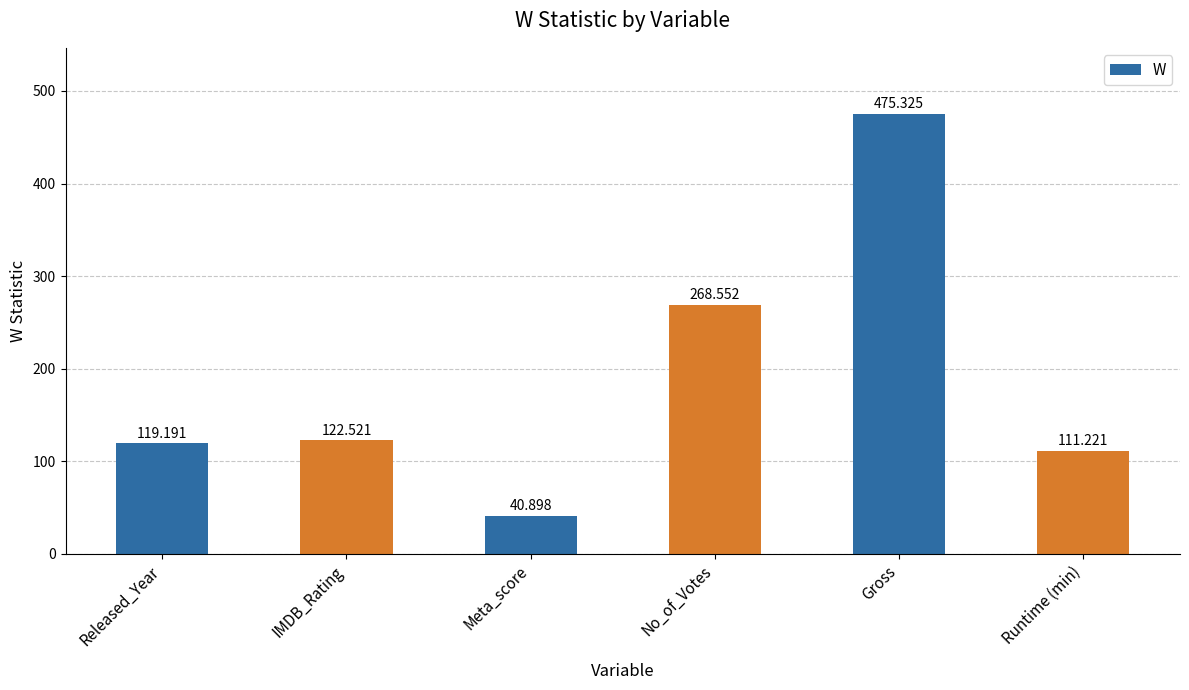

Which category has the highest value across all series?

Gross